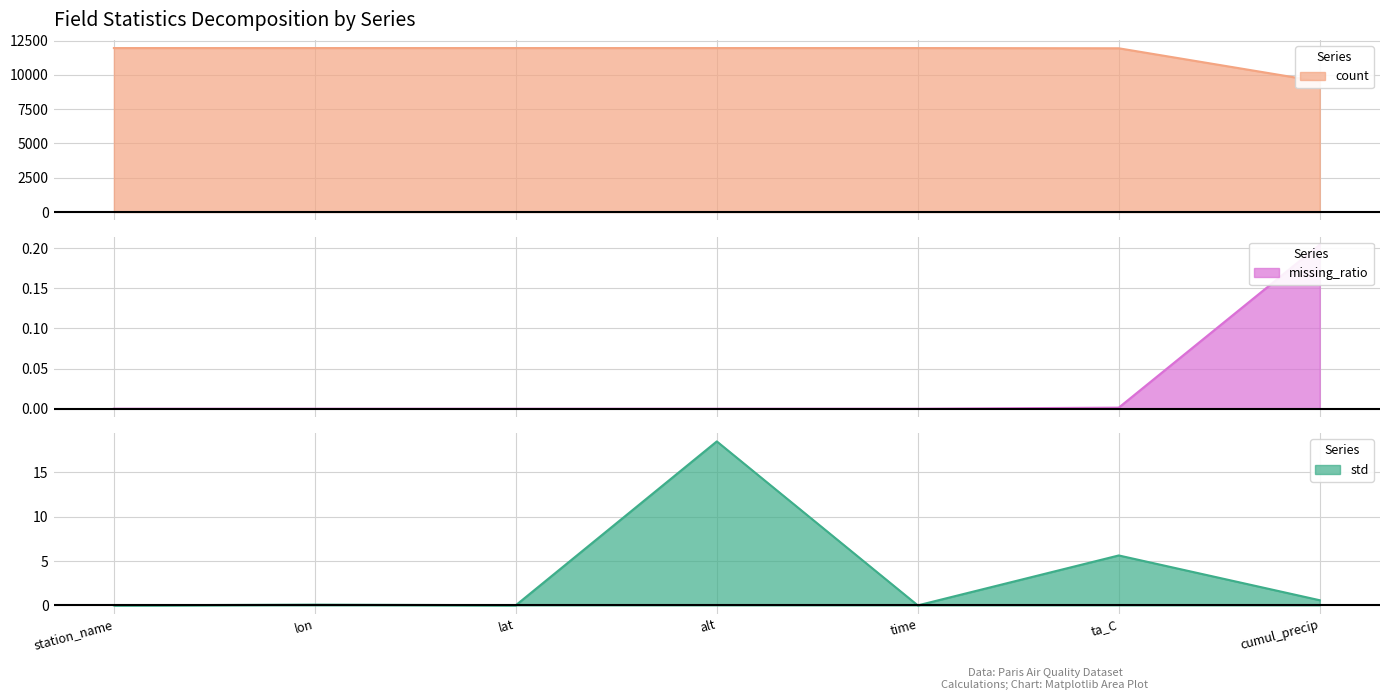

What is the label of the 6th point from the right?

lon